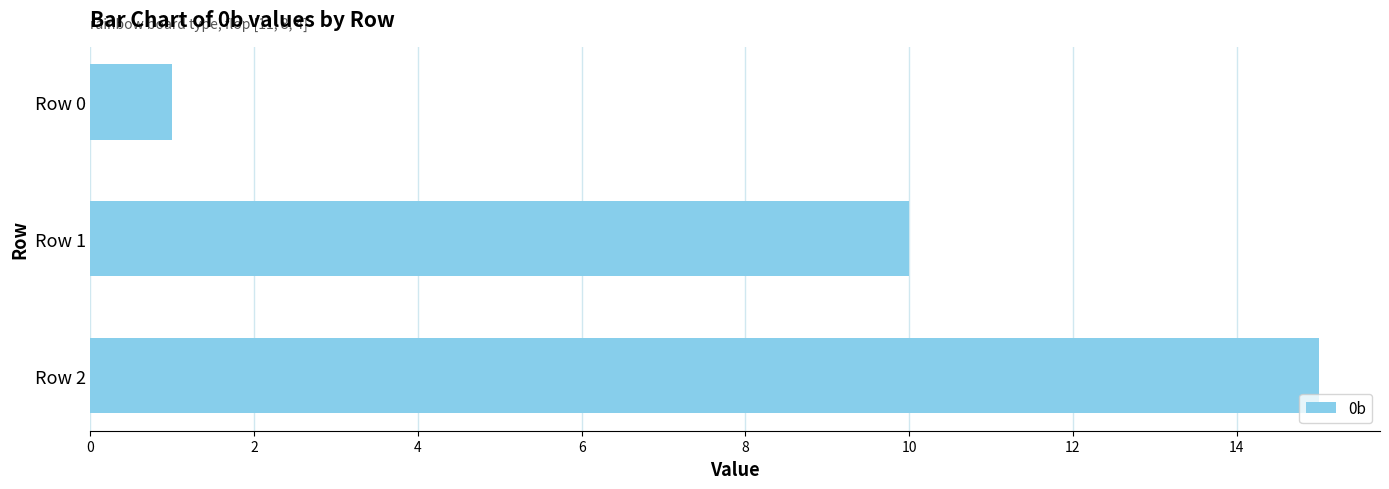

What is the change in value from Row 0 to Row 2?

+14